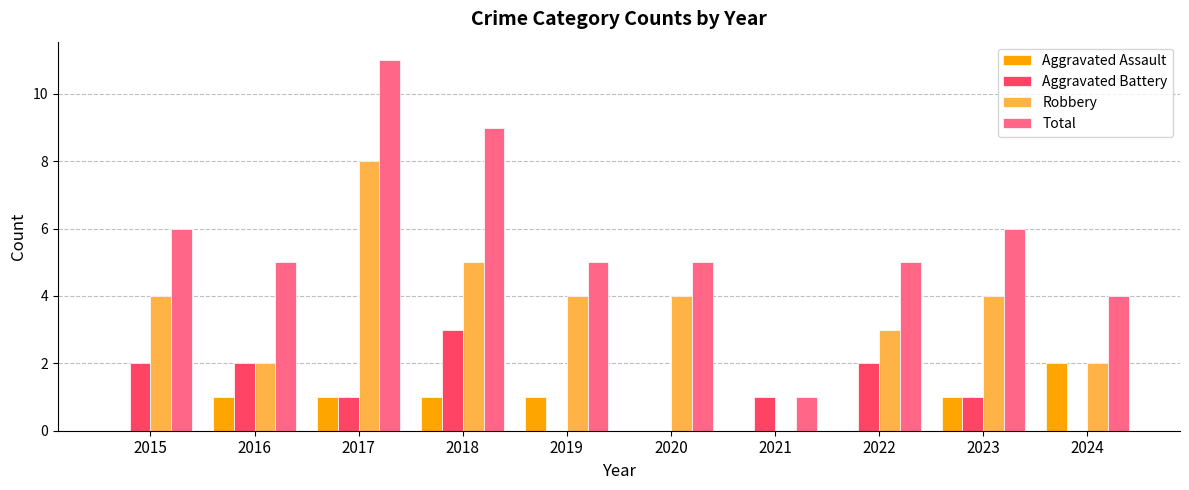

Is it true that Aggravated Battery equals 1 at 2017?

True